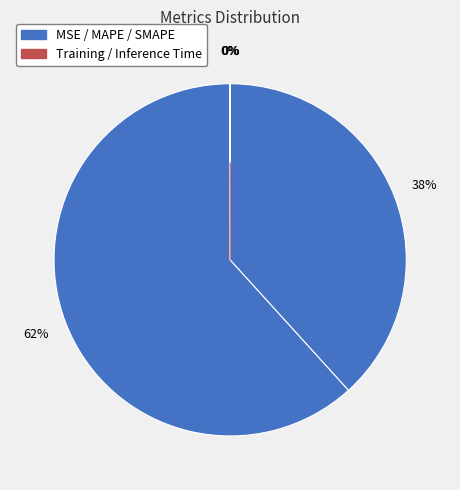

Rank the categories by value from highest to lowest.

MAPE, SMAPE, MSE, Inference Time, Training Time